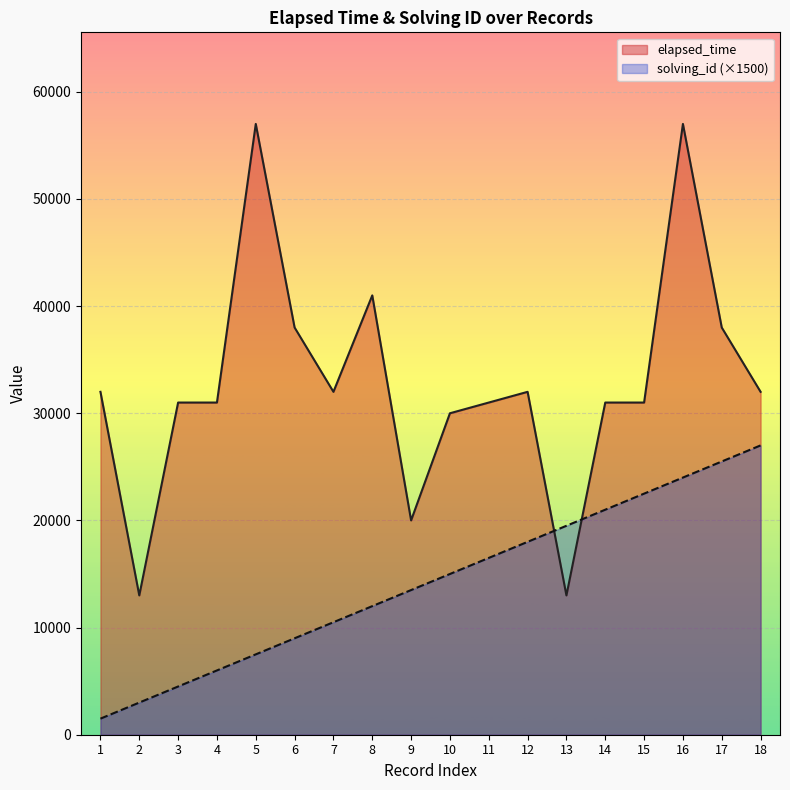

How many lines are shown in the chart?

2